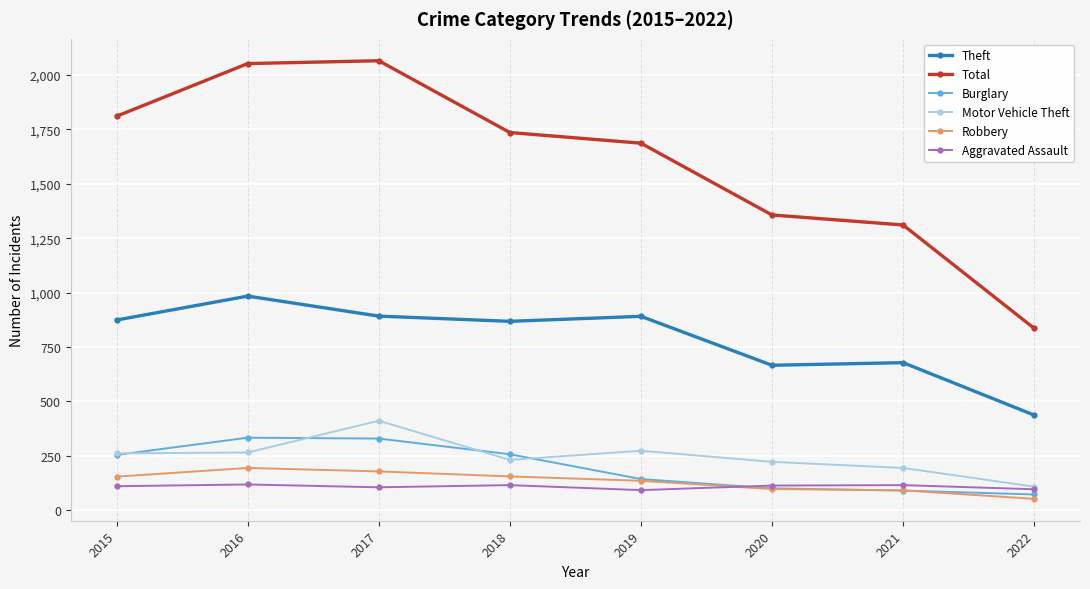

What value does the Theft series have at 2015?

874